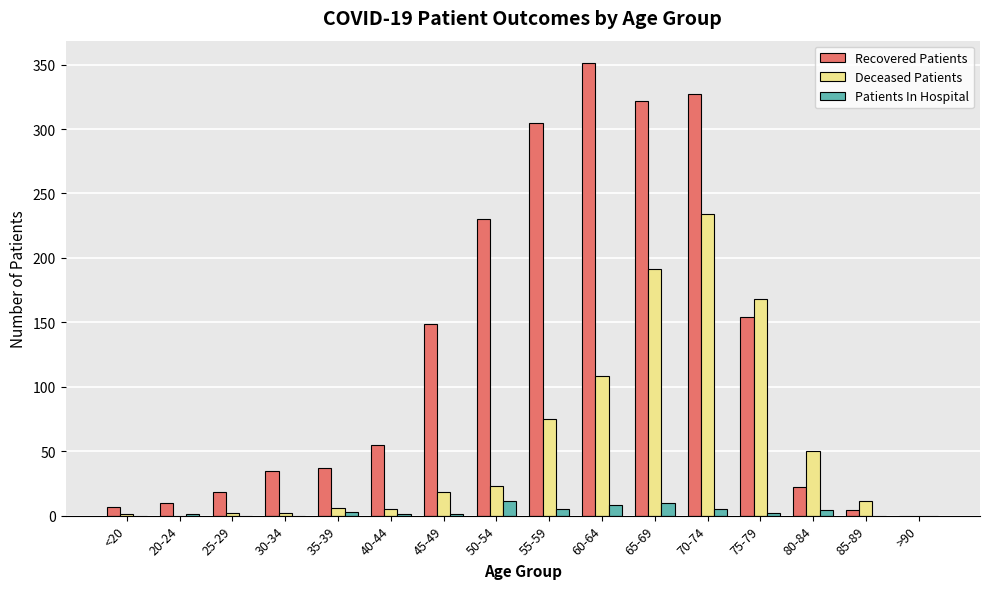

The Deceased Patients series shows 1 at <20. True or false?

True